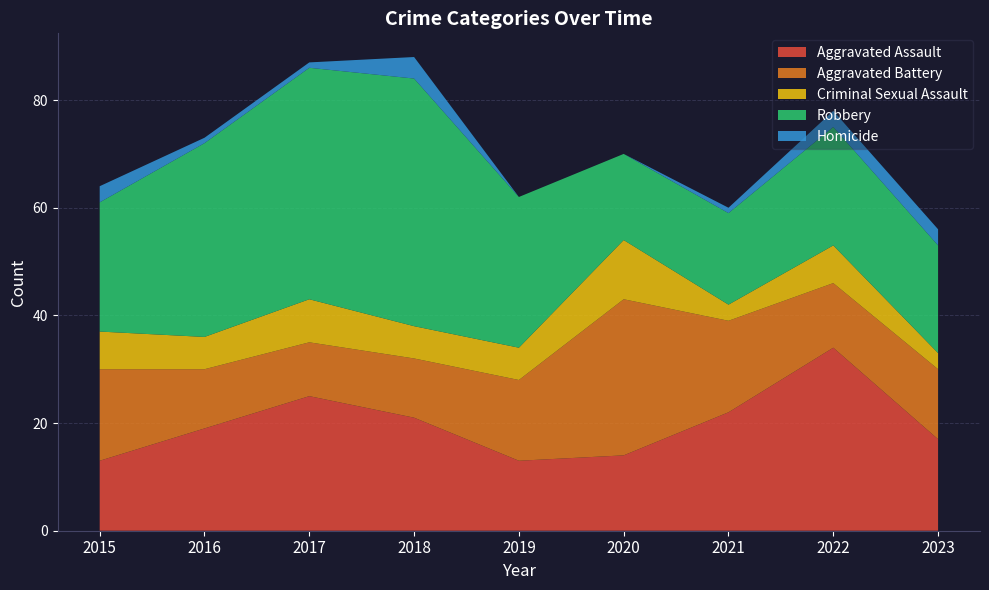

Reading left to right, extract all data points from this chart.

Aggravated Assault: 2015=13	2016=19	2017=25	2018=21	2019=13	2020=14	2021=22	2022=34	2023=17
Aggravated Battery: 2015=17	2016=11	2017=10	2018=11	2019=15	2020=29	2021=17	2022=12	2023=13
Criminal Sexual Assault: 2015=7	2016=6	2017=8	2018=6	2019=6	2020=11	2021=3	2022=7	2023=3
Robbery: 2015=24	2016=36	2017=43	2018=46	2019=28	2020=16	2021=17	2022=22	2023=20
Homicide: 2015=3	2016=1	2017=1	2018=4	2019=0	2020=0	2021=1	2022=3	2023=3